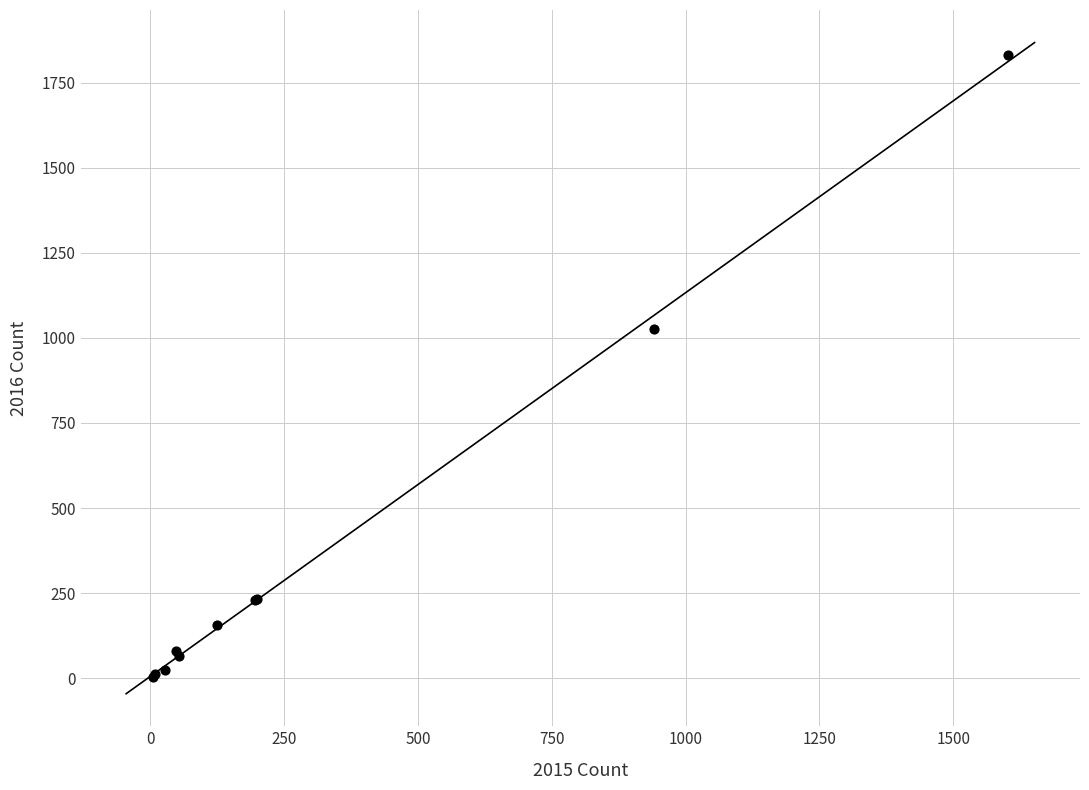

What Y value in the scatter plot is closest to 918?

1027